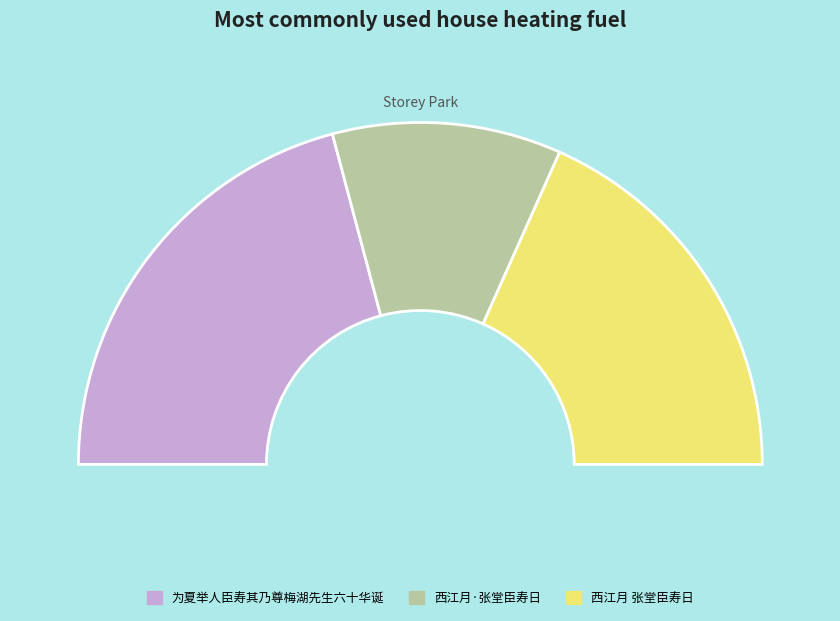

To the nearest percent, what portion does 西江月·张堂臣寿日 represent?

22%